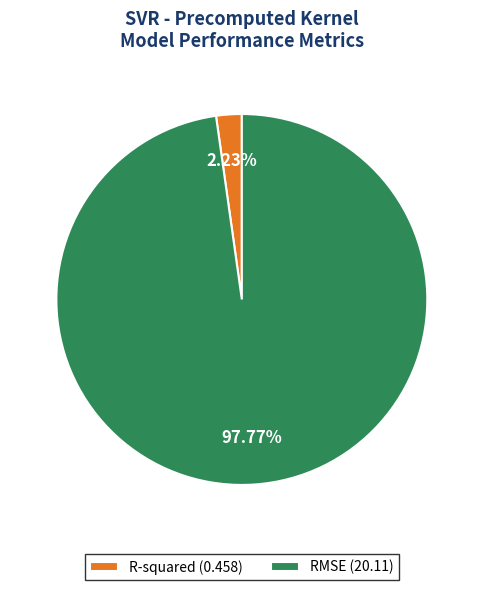

Rank the categories by value from highest to lowest.

RMSE, R-squared